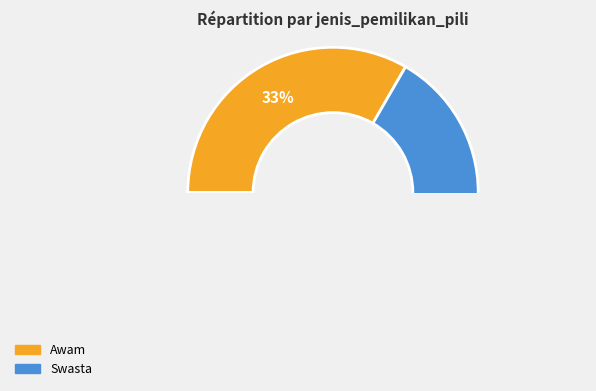

To the nearest percent, what is the average slice percentage?

50%